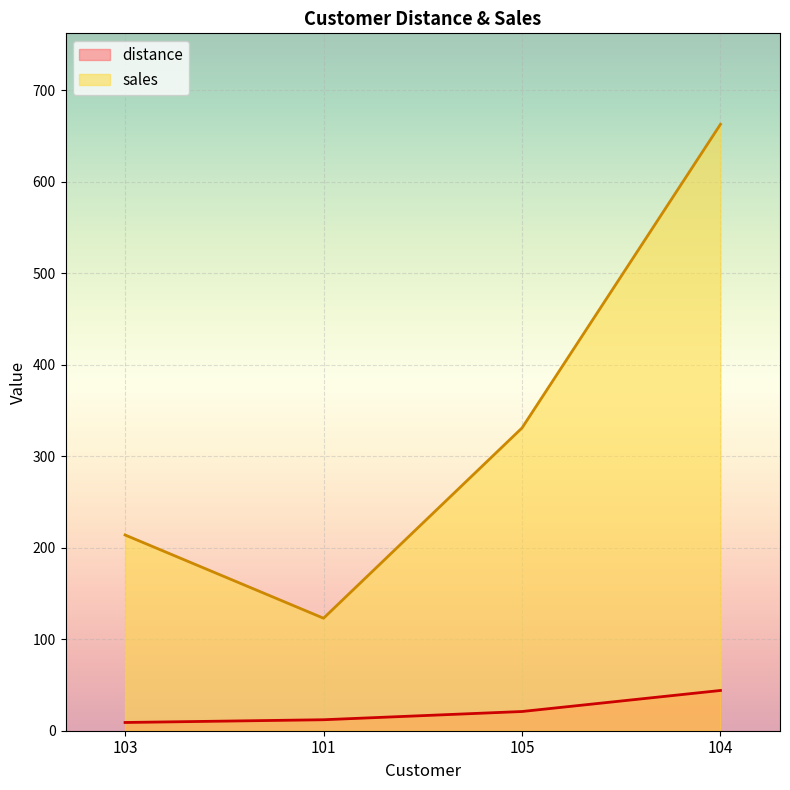

Between 101 and 104, which series saw the biggest shift?

sales